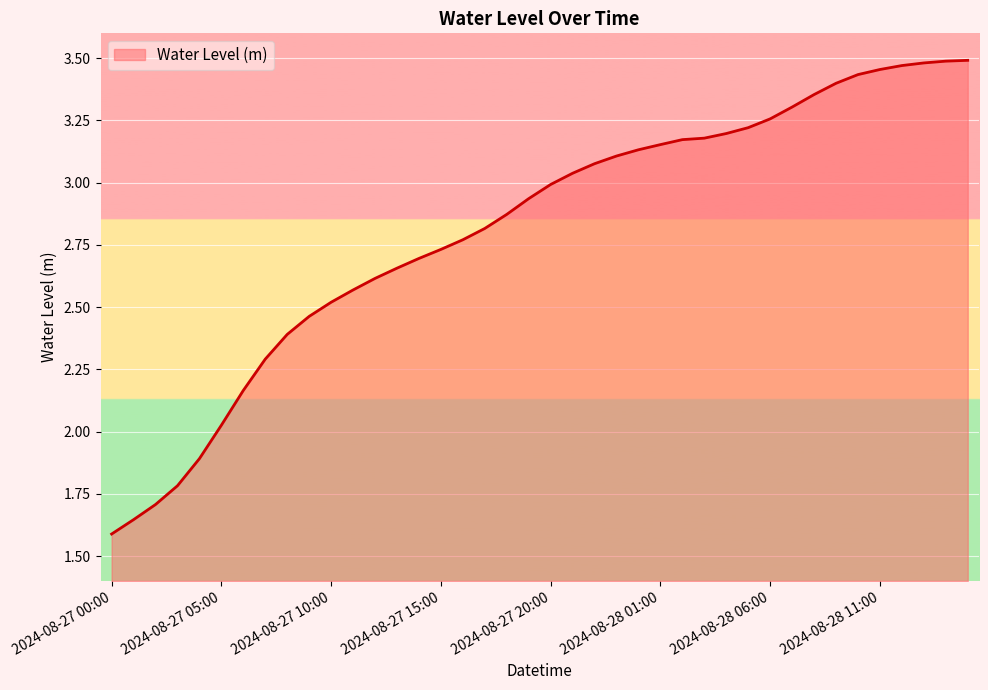

What is the difference between the maximum and minimum values?

1.9